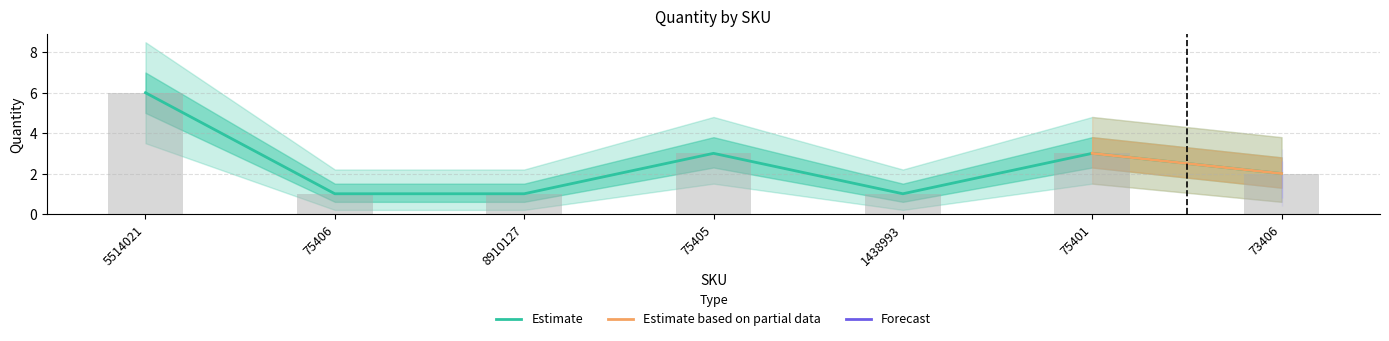

Where is Quantity_lower2 nearest to the value 1?

73406